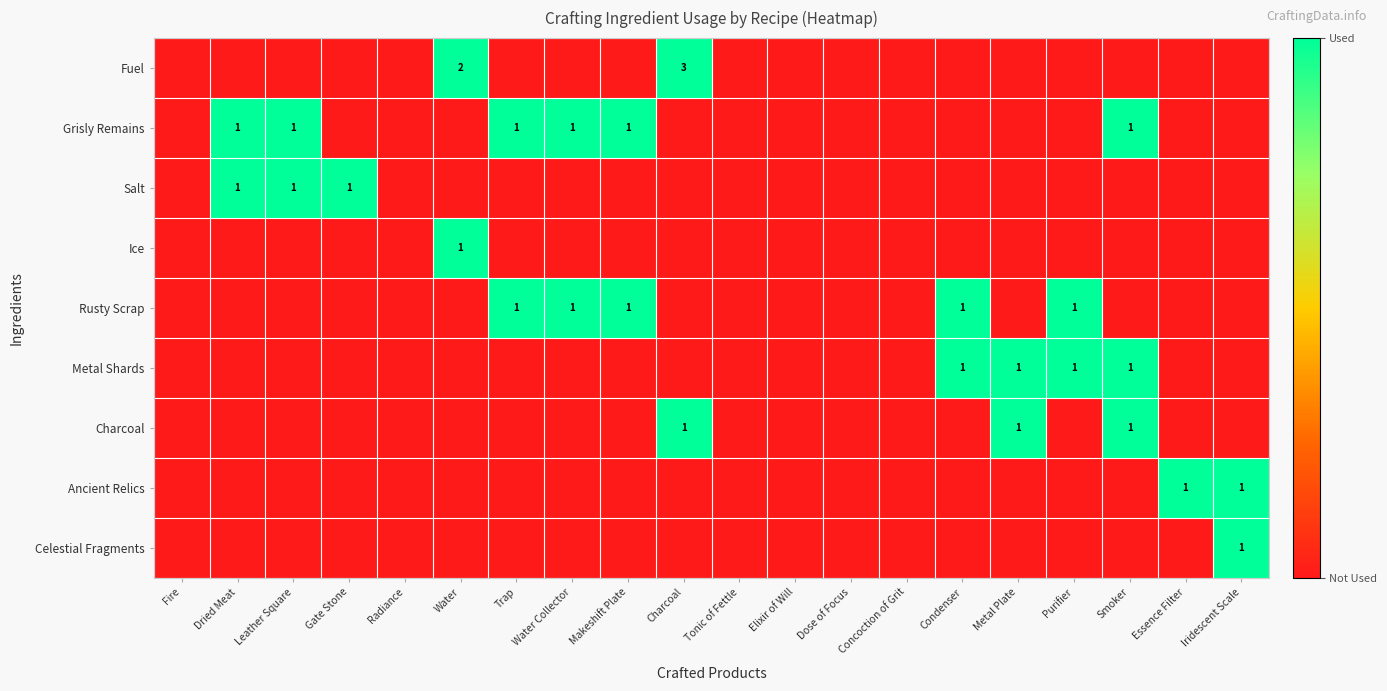

The Salt series shows 0 at Leather Square. True or false?

False